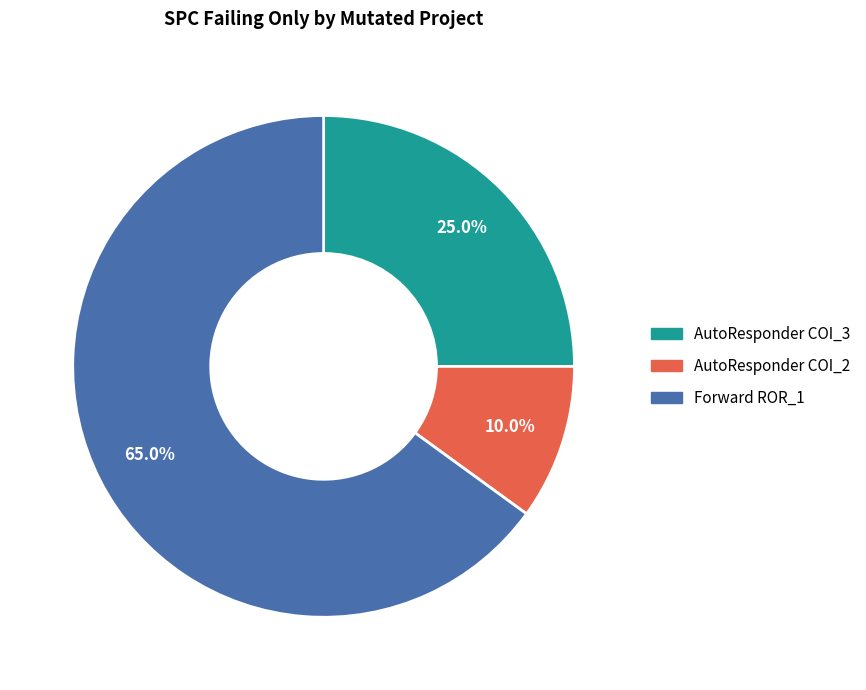

Is there a majority slice in this chart?

Yes